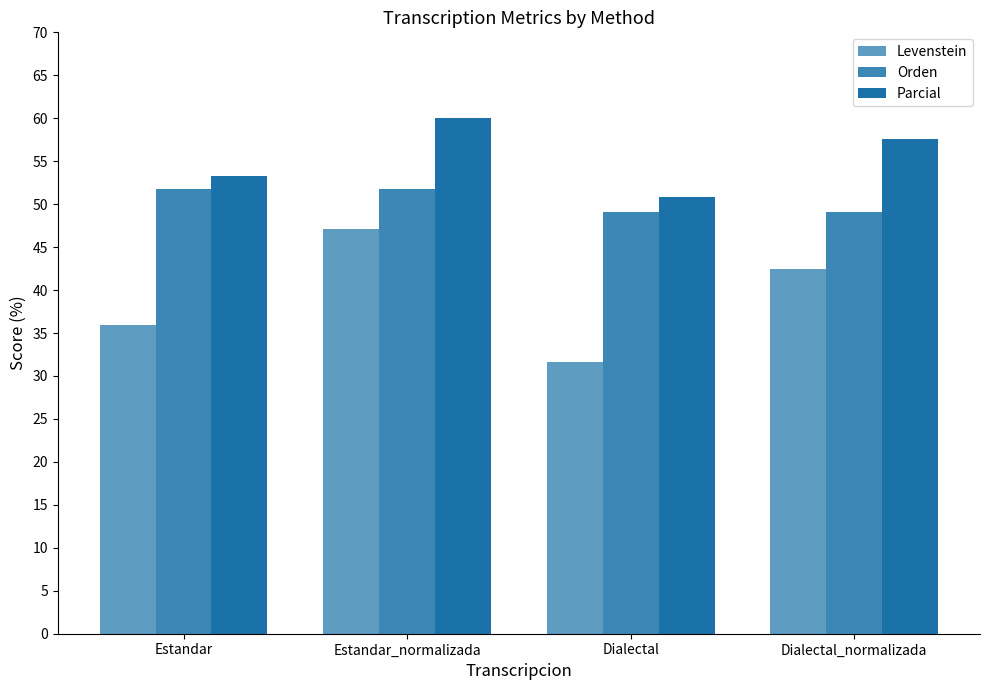

Where does the Orden series first go above 51?

Estandar